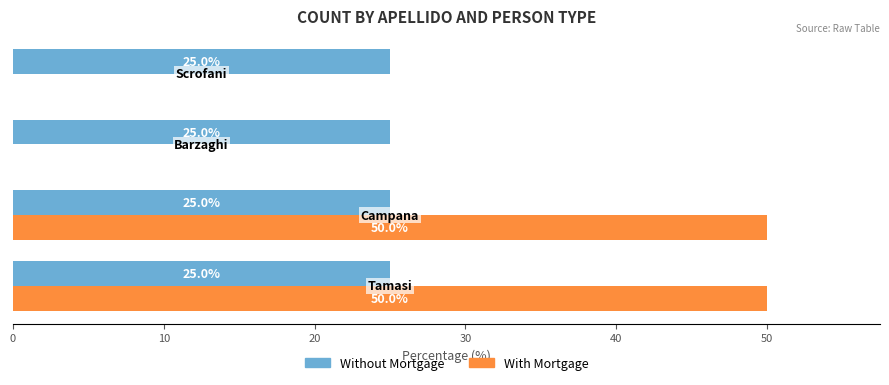

How many categories are shown in the chart?

4